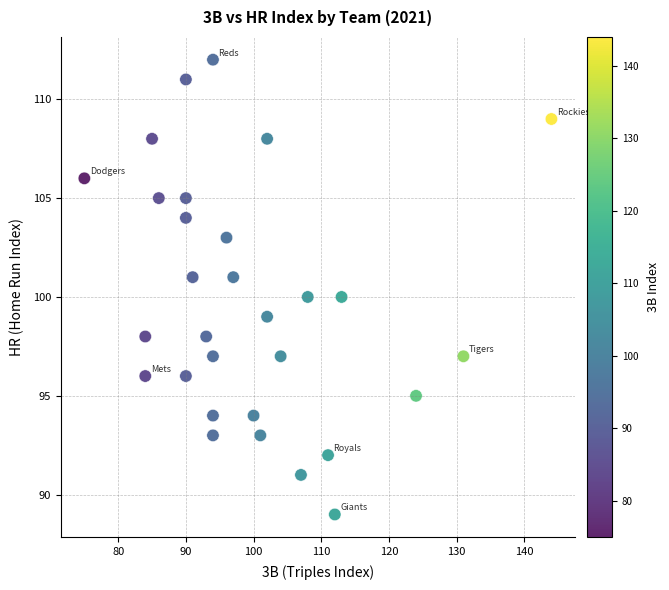

What is the range of Y values (max minus min)?

23